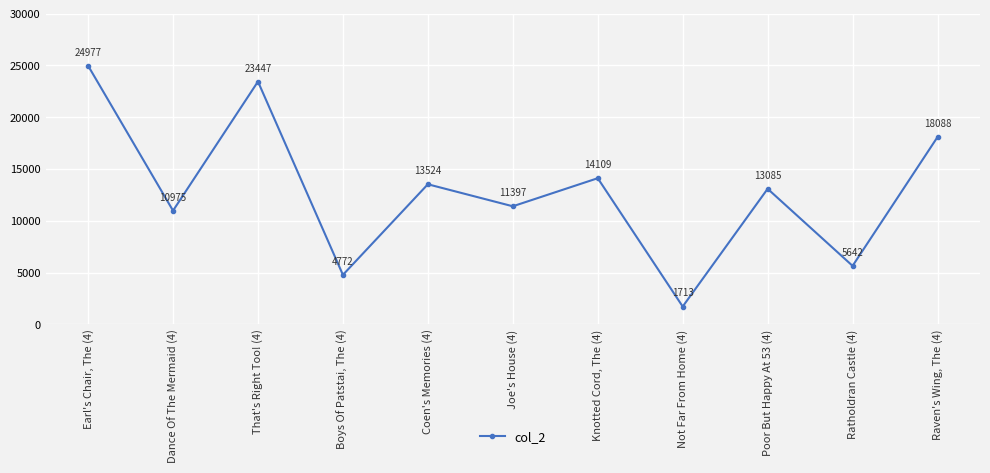

At which label is the value closest to 13345?

Coen's Memories (4)